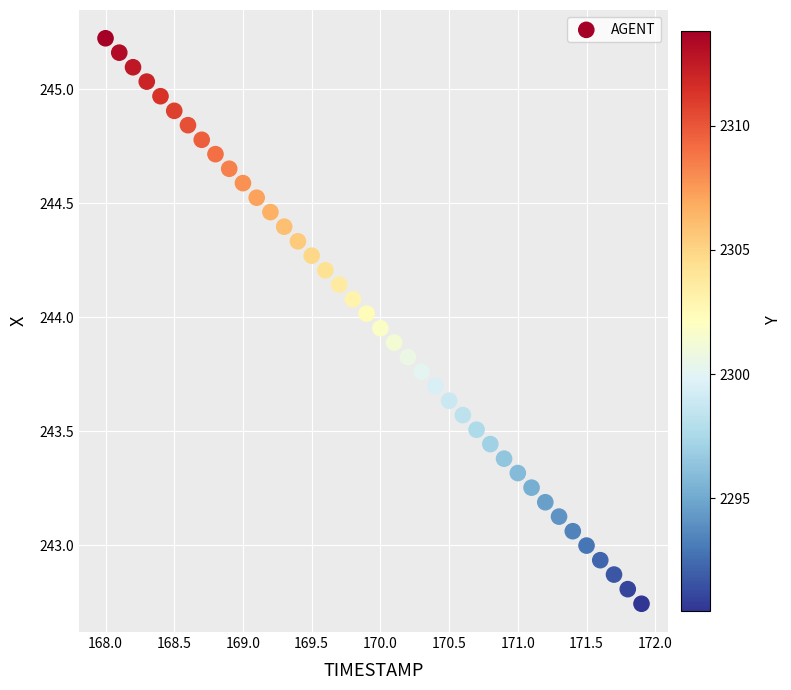

What is the range of X values (max minus min)?

3.9